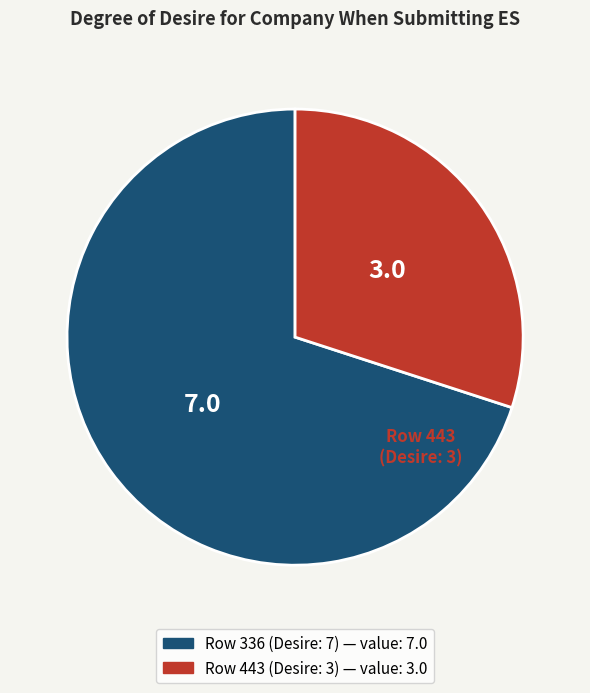

The Row 443 (Desire: 3) slice represents 37% of the pie. True or false?

False